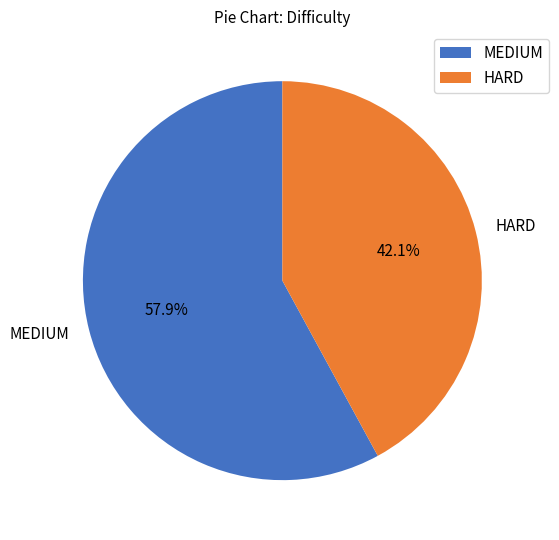

What is the majority slice?

MEDIUM